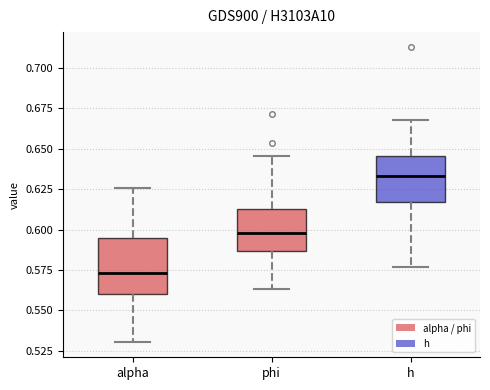

Reading left to right, transcribe this box plot: for each box, give where its median line is, the range the box spans, and where its two whiskers end, as read against the y-axis. The values are not printed on the chart, so give them approximately, as read against the axis.

alpha: median 0.575, box 0.560 to 0.595, whiskers 0.530 to 0.625
phi: median 0.600, box 0.585 to 0.615, whiskers 0.565 to 0.645
h: median 0.635, box 0.615 to 0.645, whiskers 0.575 to 0.670